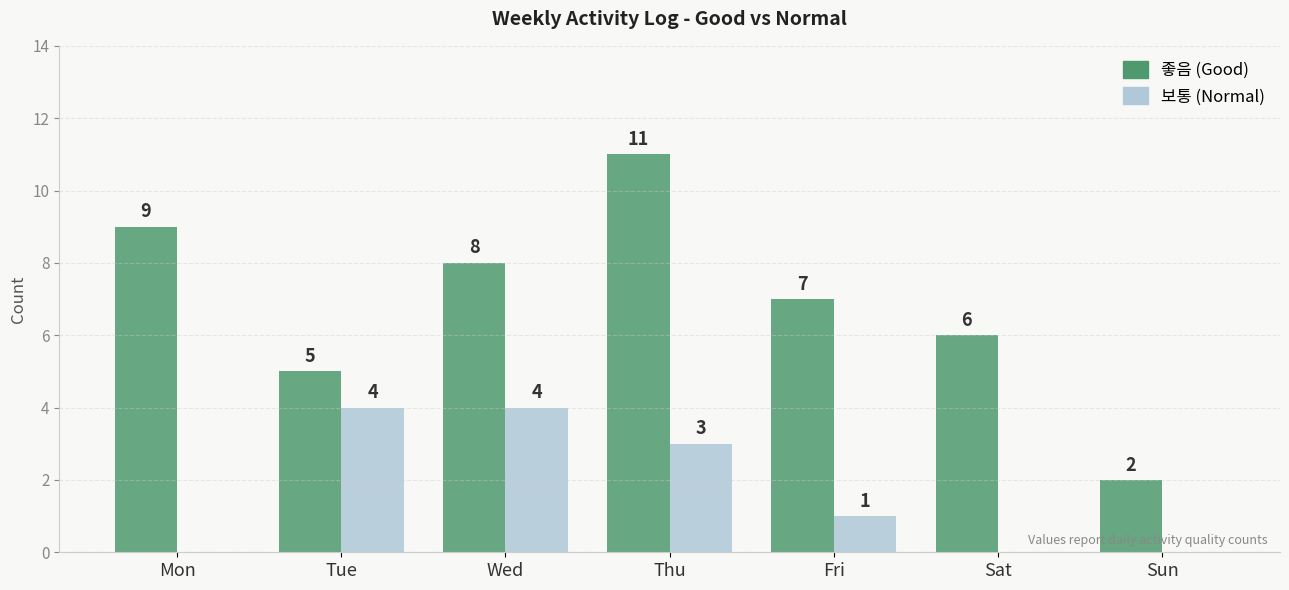

What is the maximum value shown in the chart?

11